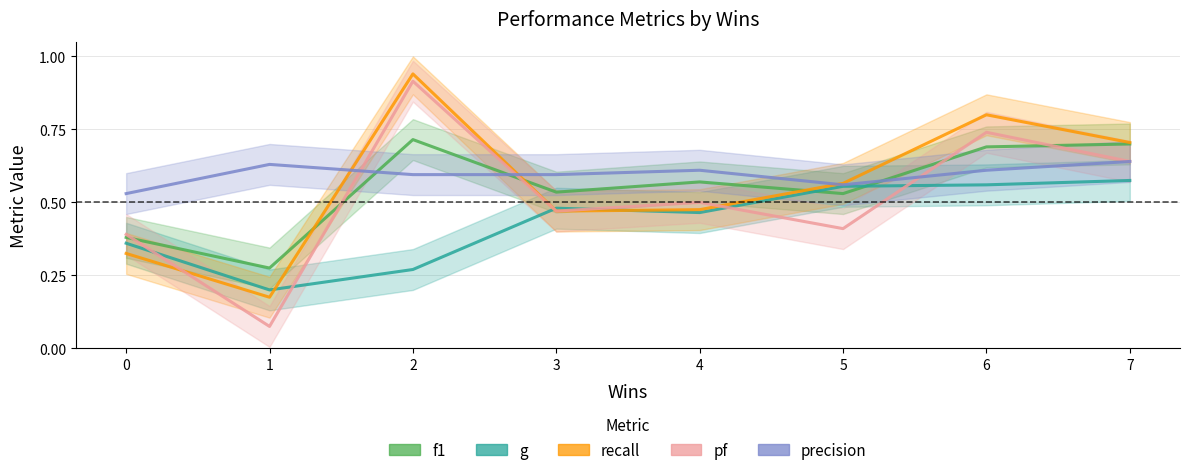

List the series in order of their peak value, lowest first.

g, precision, f1, pf, recall